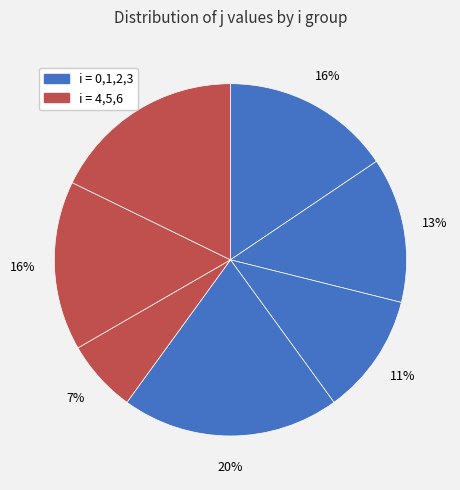

How many segments does this pie chart have?

7